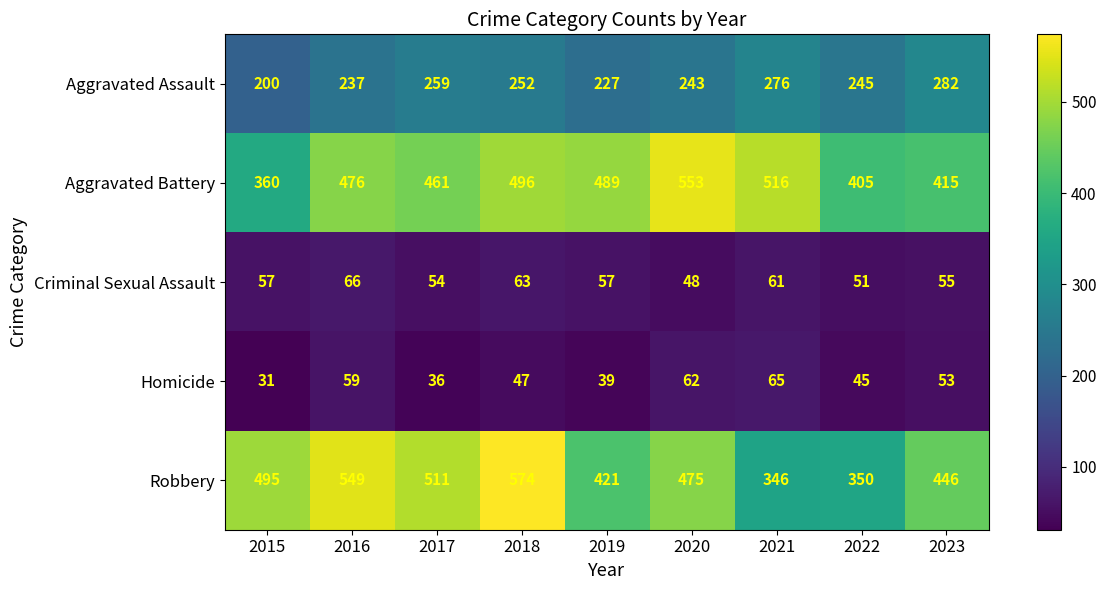

Which series has the widest spread of values?

Robbery